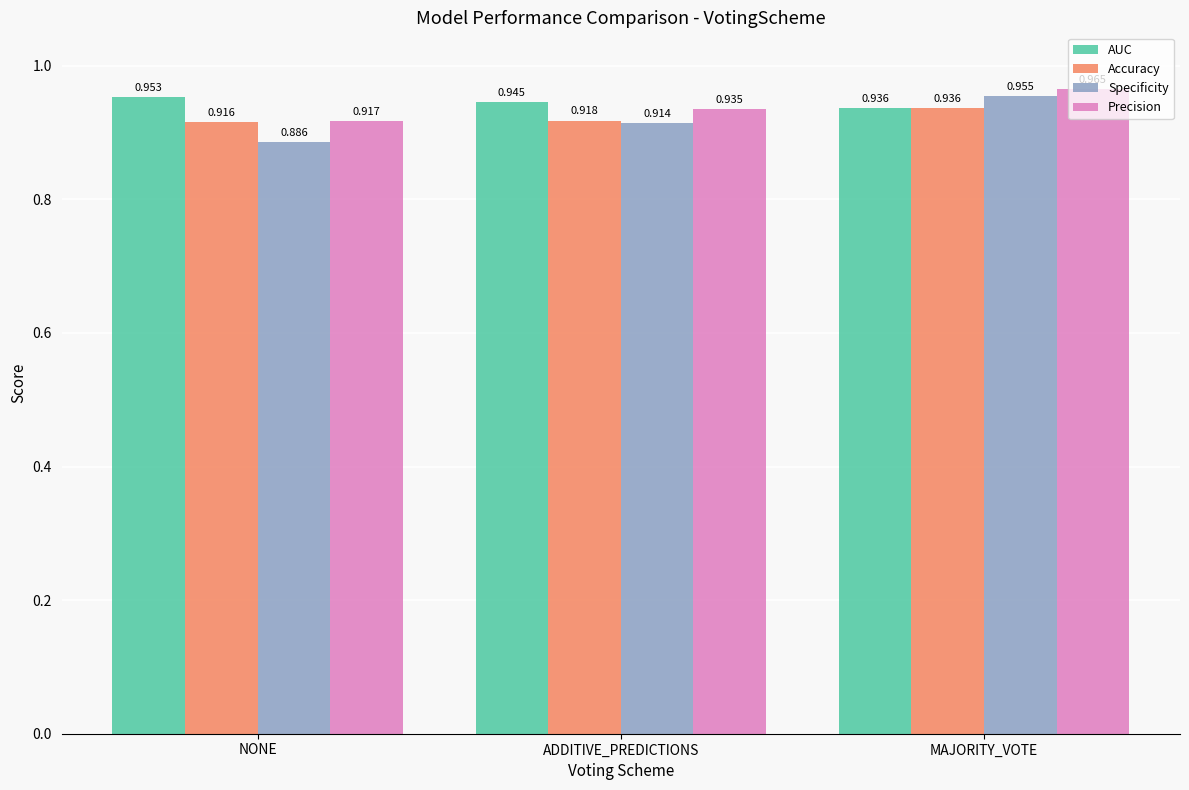

What is the total value across all series at MAJORITY_VOTE?

3.8